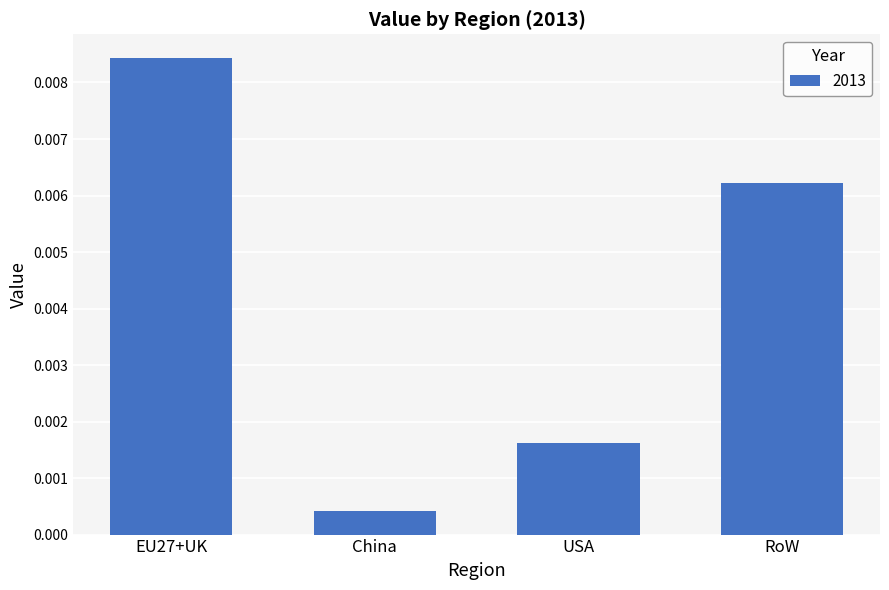

Between China and EU27+UK, which is larger?

EU27+UK